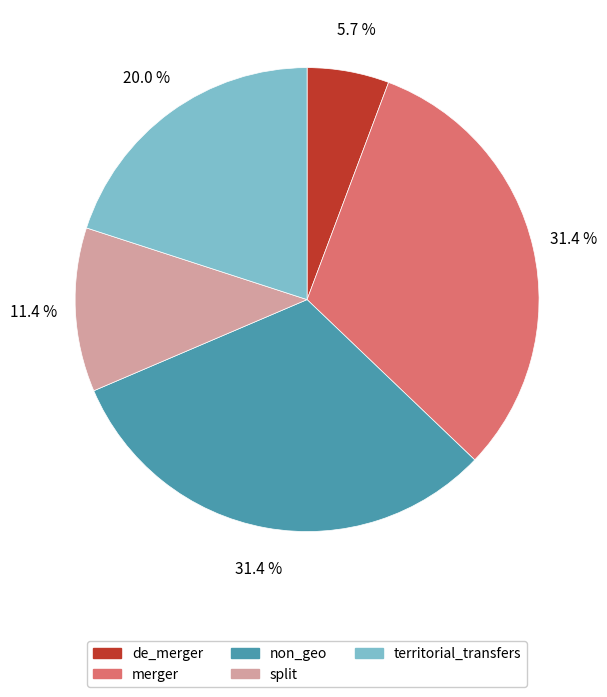

Does split represent more than half of the total?

No